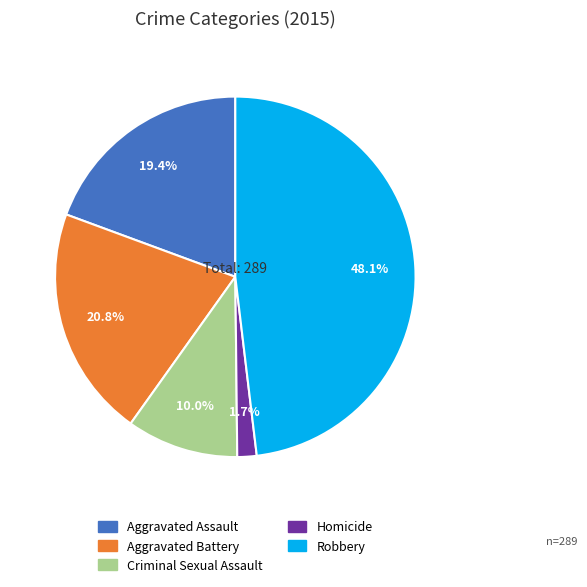

Which has a higher value, Aggravated Assault or Homicide?

Aggravated Assault